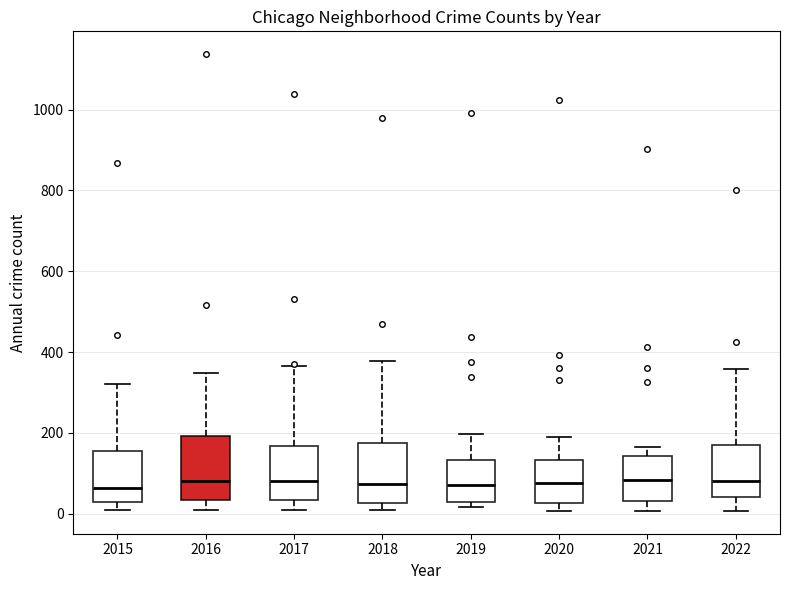

Where does the upper whisker of the box at x = 2017 end on the y-axis? The values are not printed on the chart, so give them approximately, as read against the axis.

360